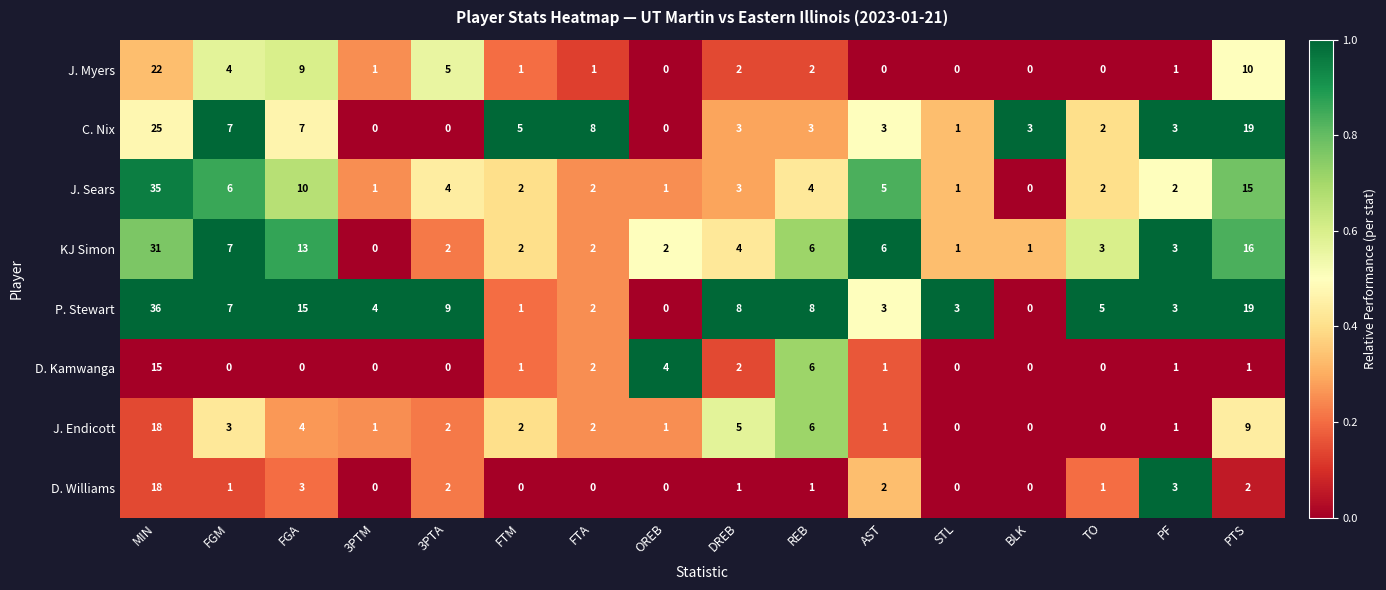

Which series has the widest spread of values?

P. Stewart